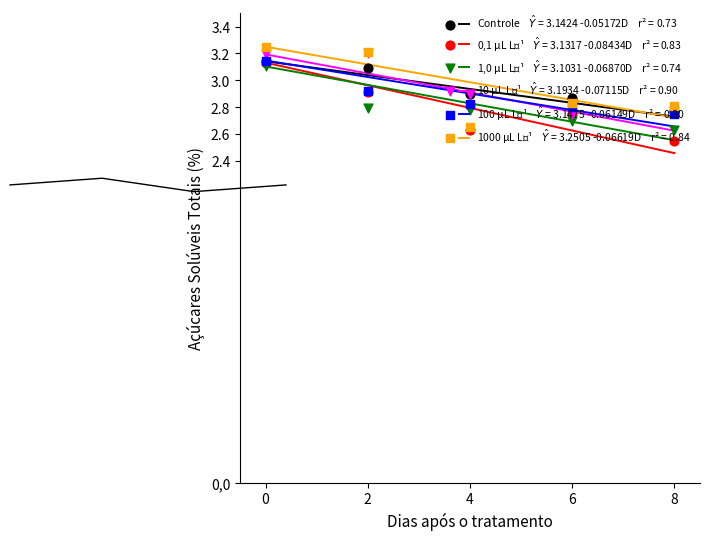

What is the total value across all series at 6?

16.7